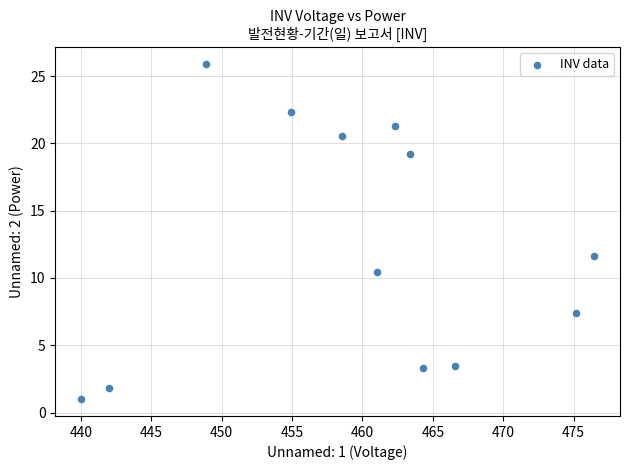

What Y value in the scatter plot is closest to 13?

11.7